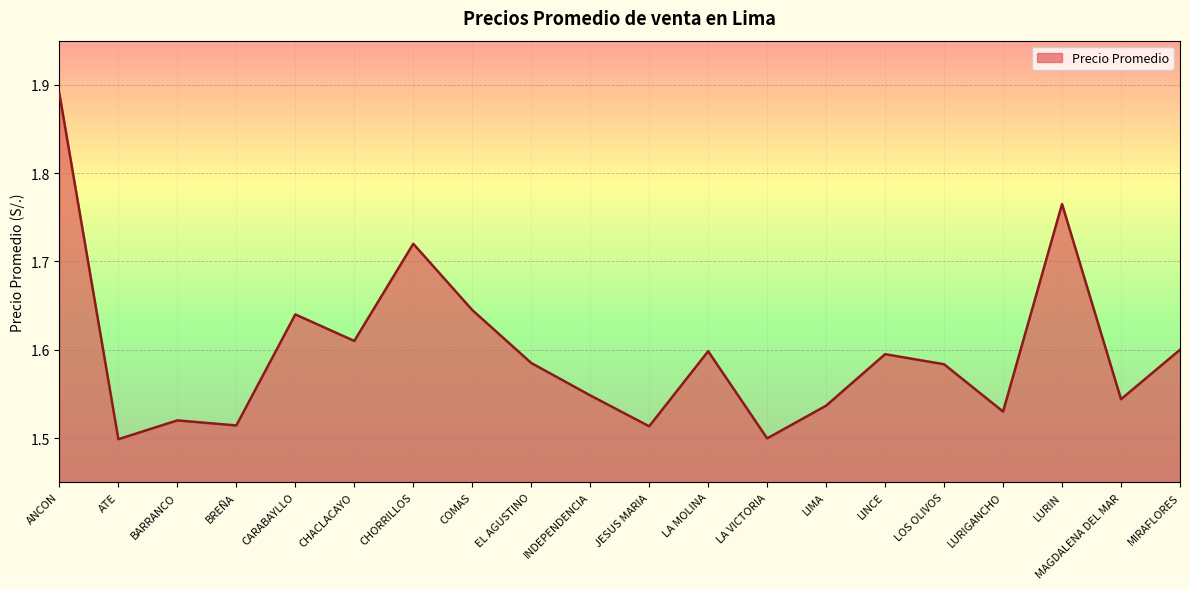

At which category does the chart reach its peak across all series?

ANCON